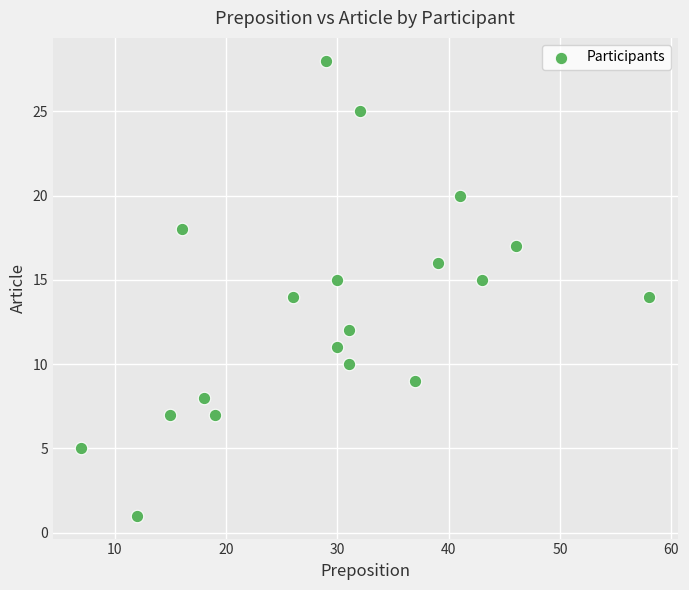

What is the range of Y values (max minus min)?

27